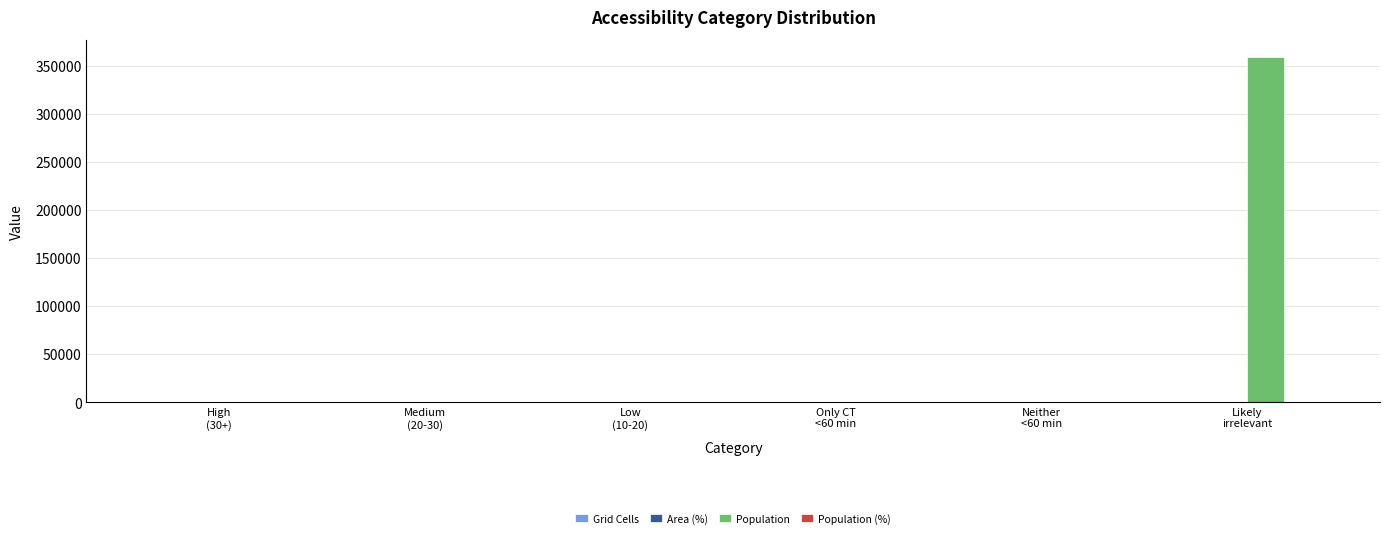

Which series has the largest total across all categories?

Population